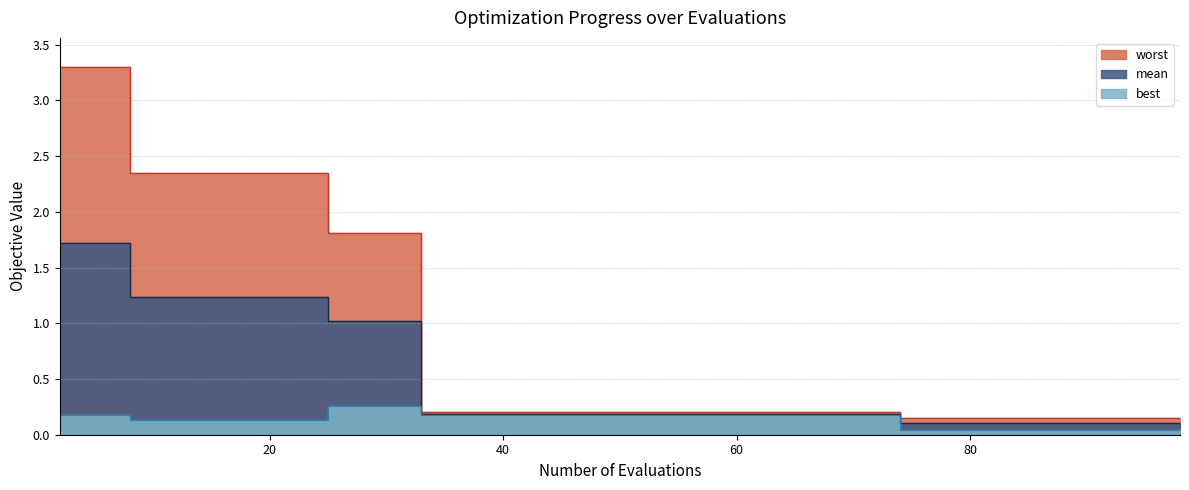

What is the difference between the maximum and minimum values in the mean series?

1.6